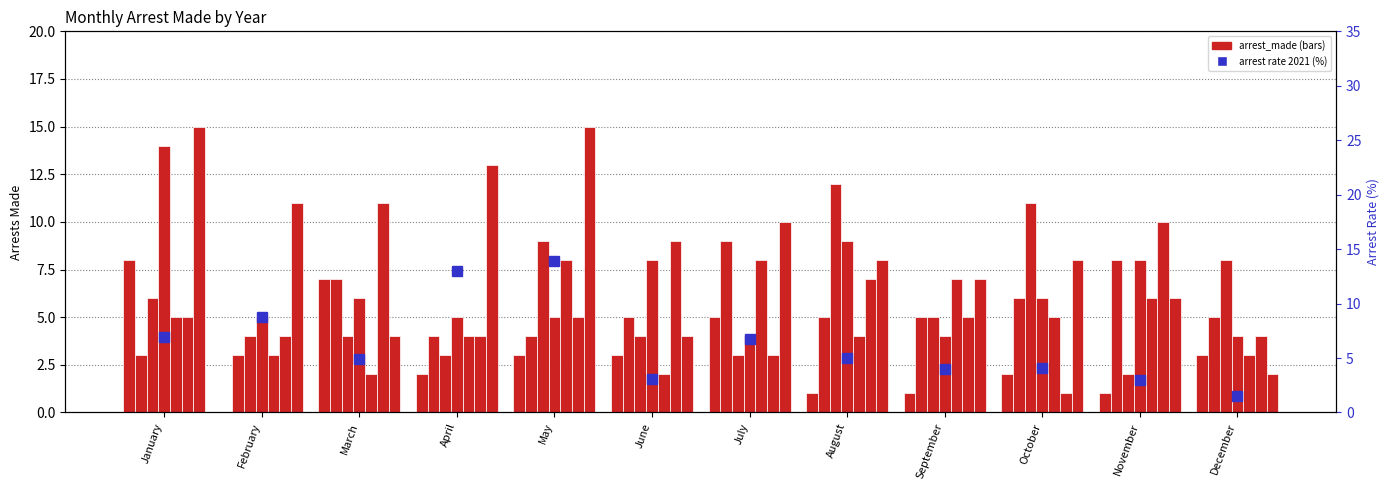

Rank the categories by value from lowest to highest.

December, November, June, September, October, March, August, July, January, February, April, May